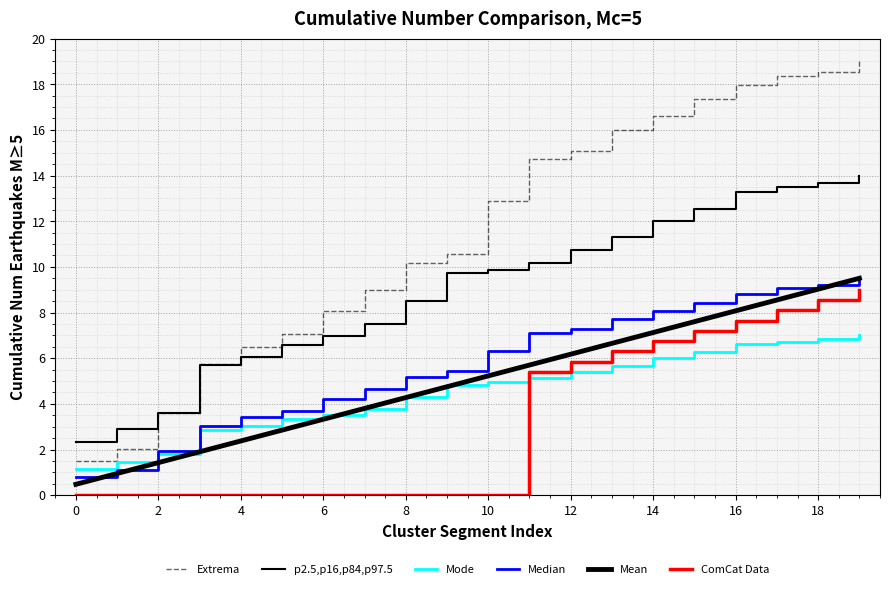

Does the chart display data point markers on the line(s)?

No